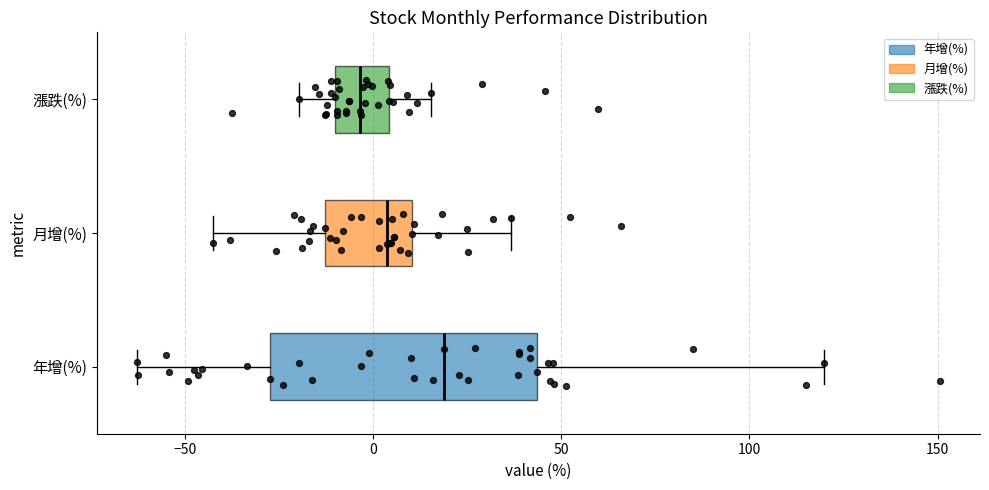

Comparing the boxes themselves (not the whiskers), which one is the widest?

年增(%)